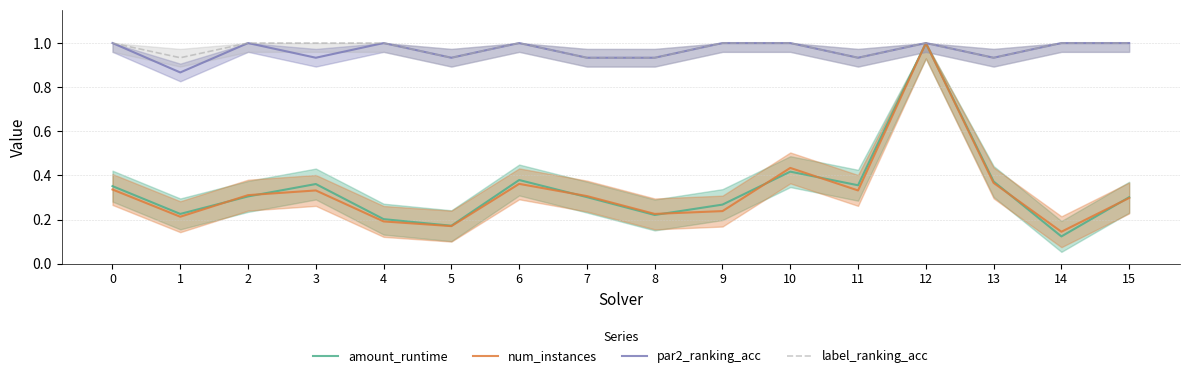

Which category has the highest value in the amount_runtime series?

12